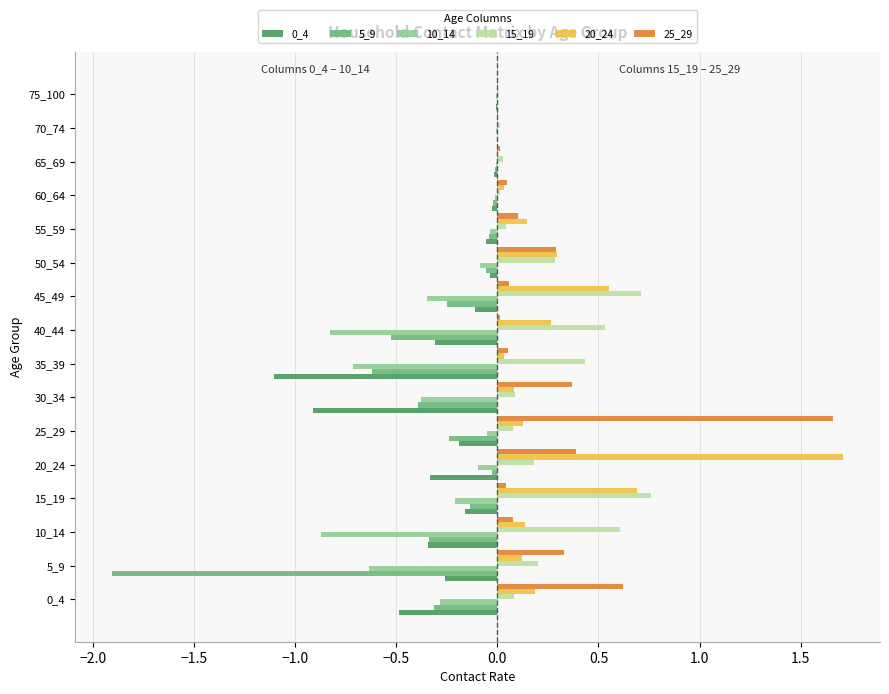

True or false: 10_14 has a value of -0.4 at 30_34.

True